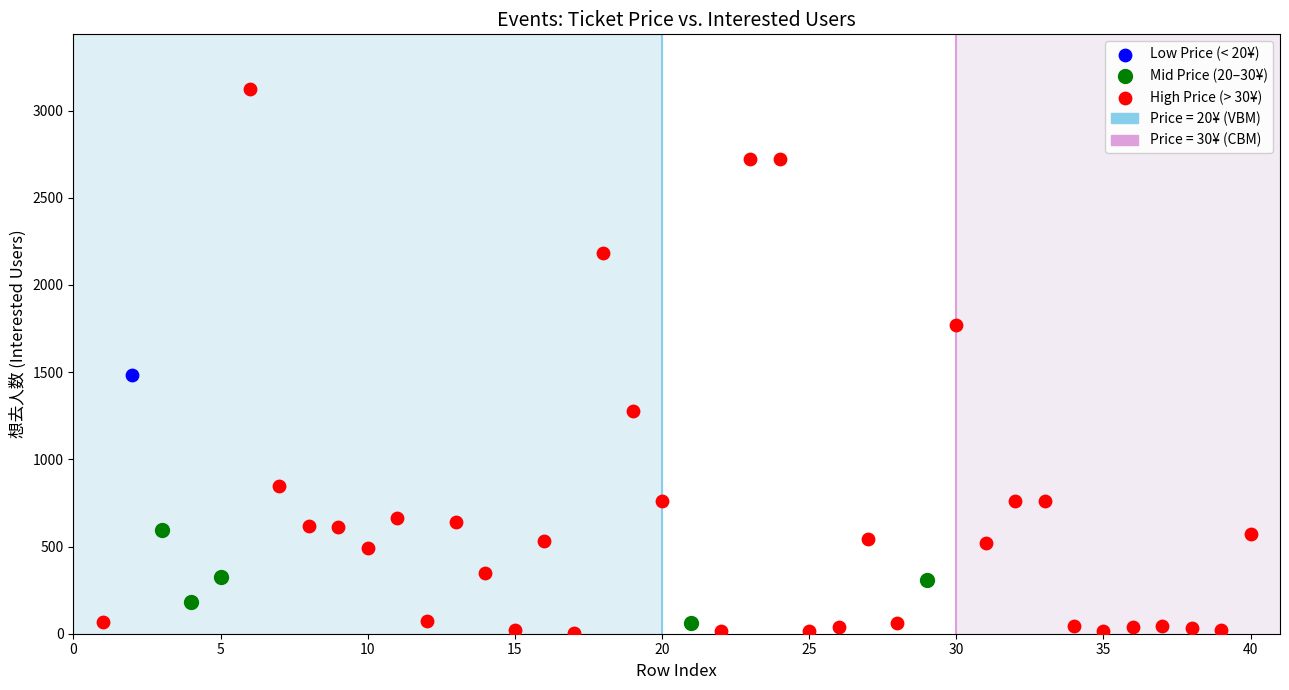

Which series reaches the maximum Y coordinate?

High Price (> 30¥)